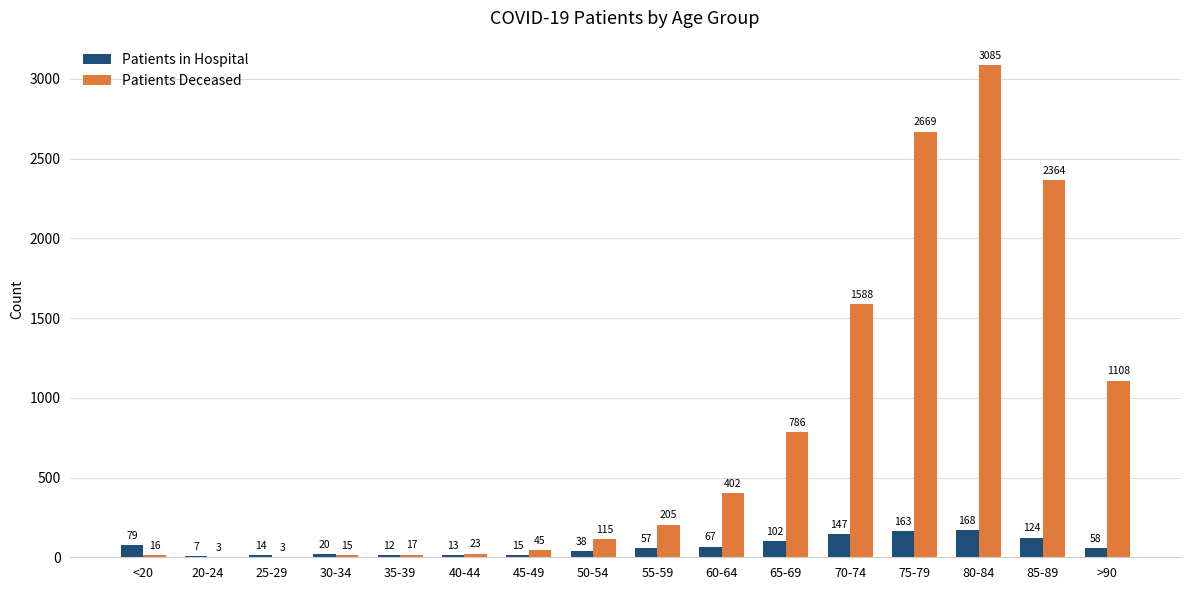

What are all the series names shown in the legend?

Patients in Hospital, Patients Deceased